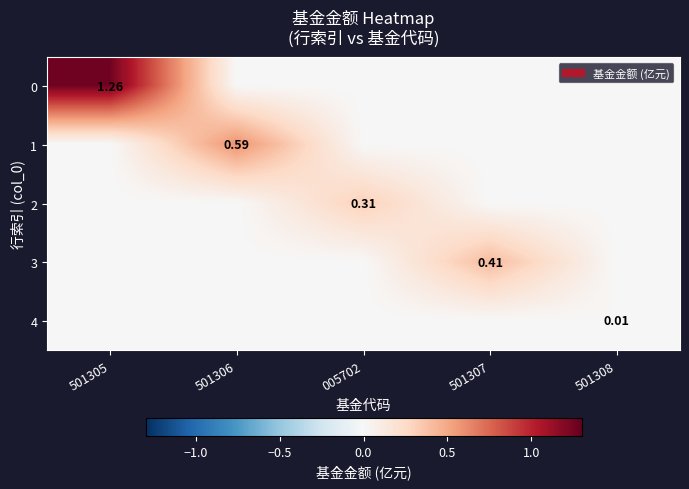

Is it true that 1 equals 0.0 at 501308?

True